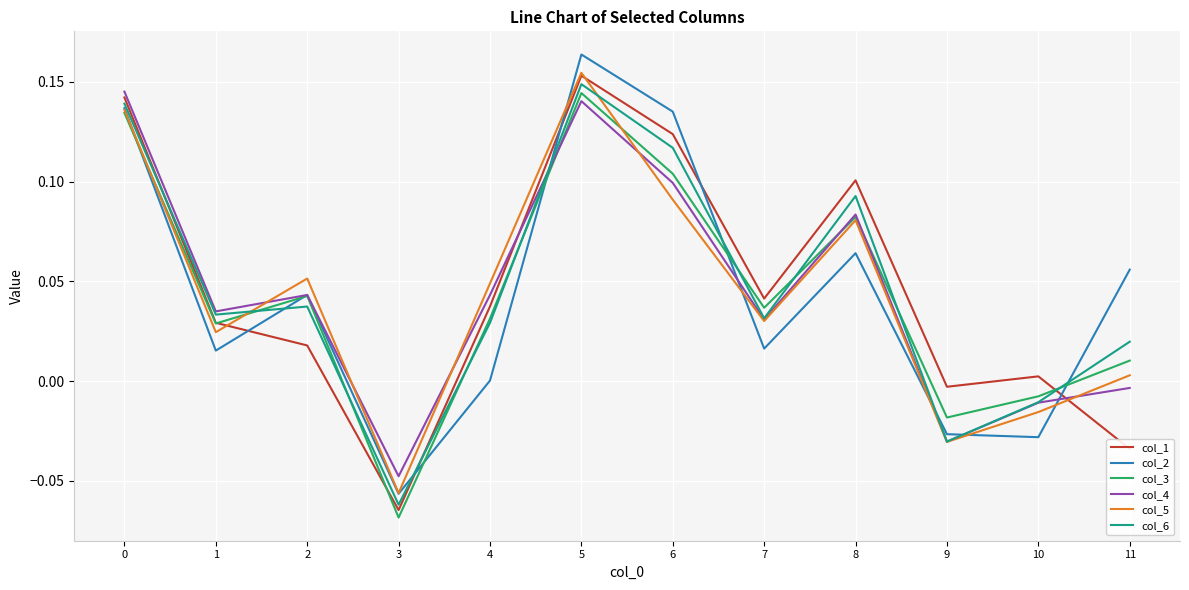

At which category does col_1 reach its first local valley?

3